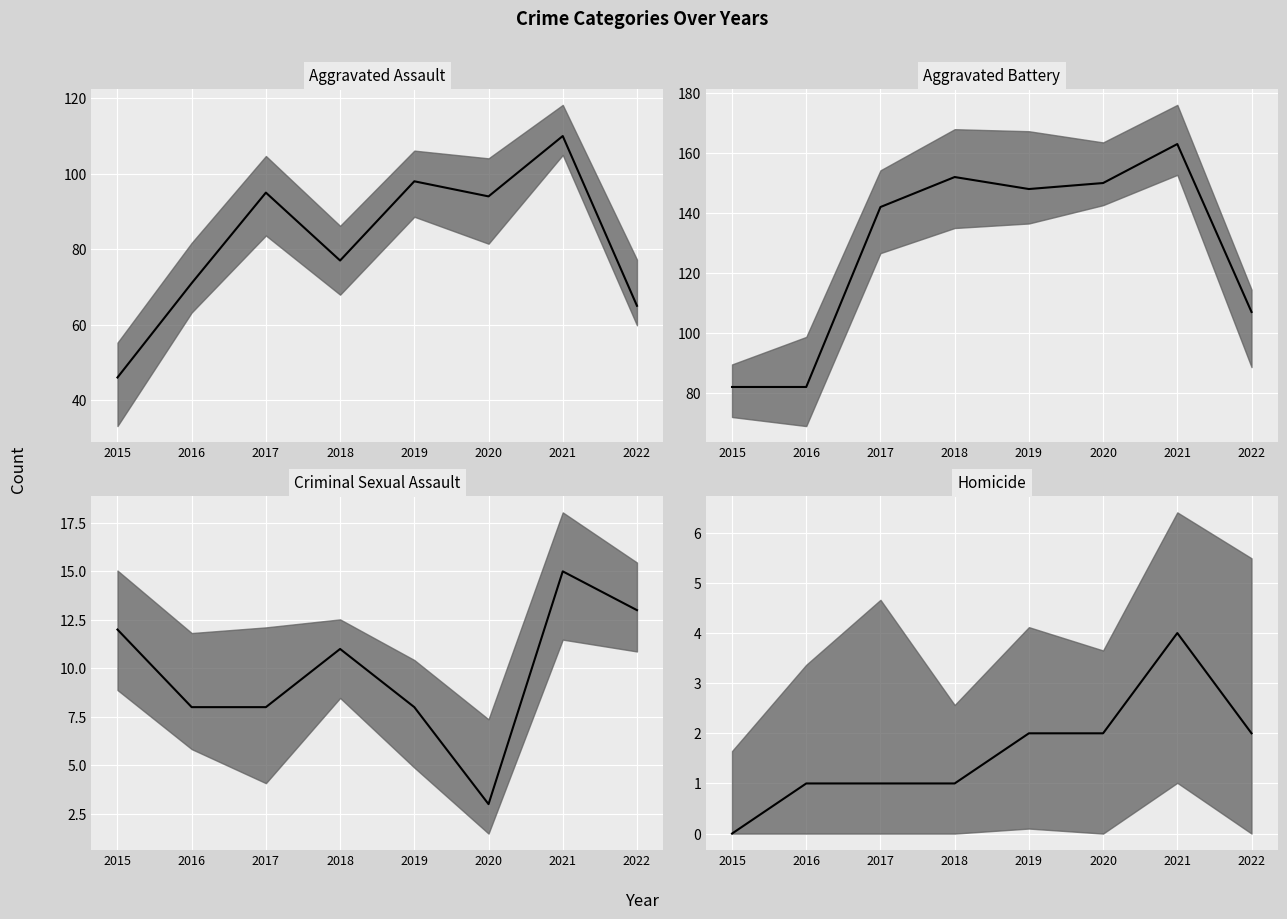

What are all the series names shown in the legend?

Aggravated Assault (median), Aggravated Battery (median), Criminal Sexual Assault (median), Homicide (median)